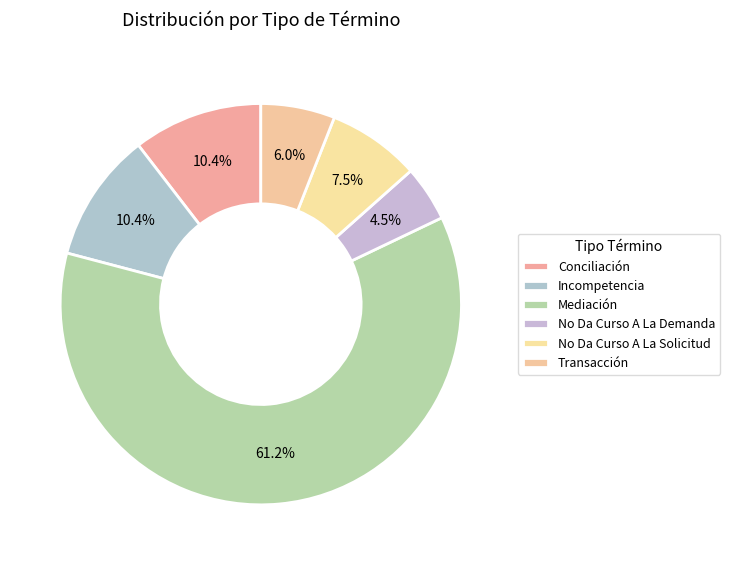

Which slice is the smallest?

No Da Curso A La Demanda